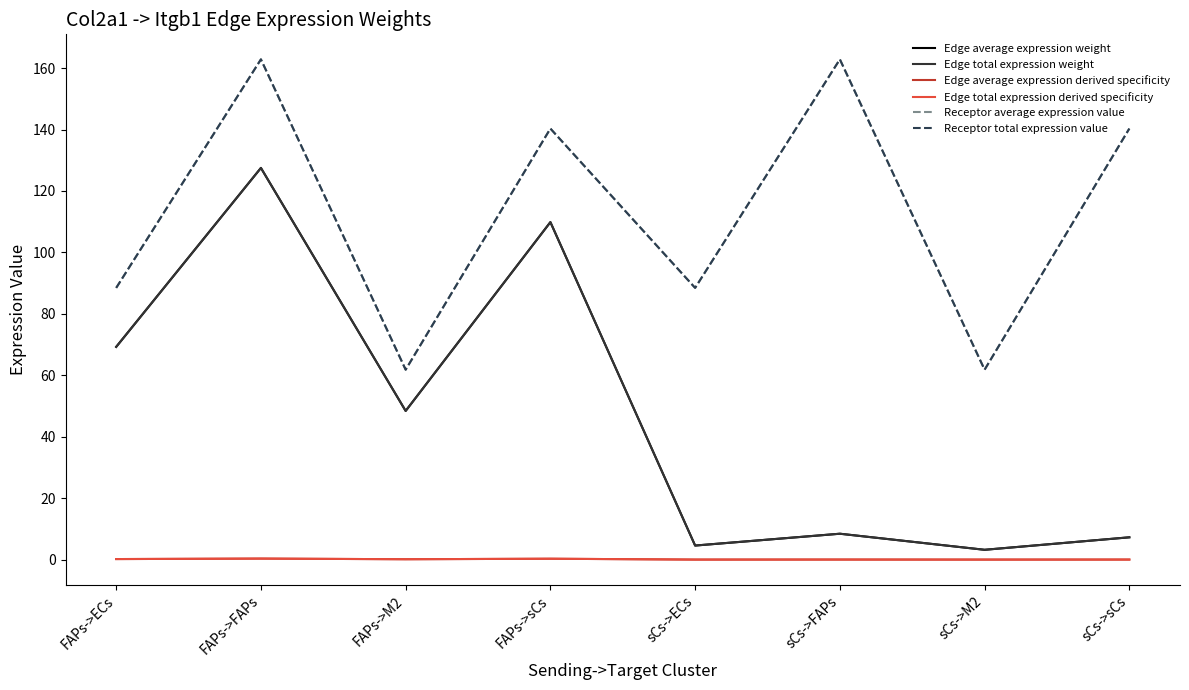

At how many categories does at least one series exceed 26?

8